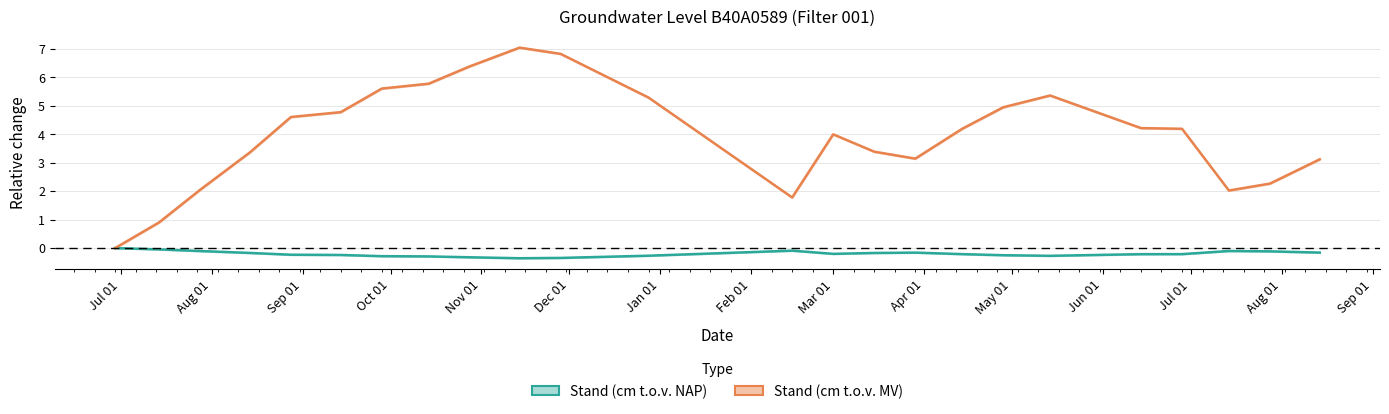

How many lines are shown in the chart?

2